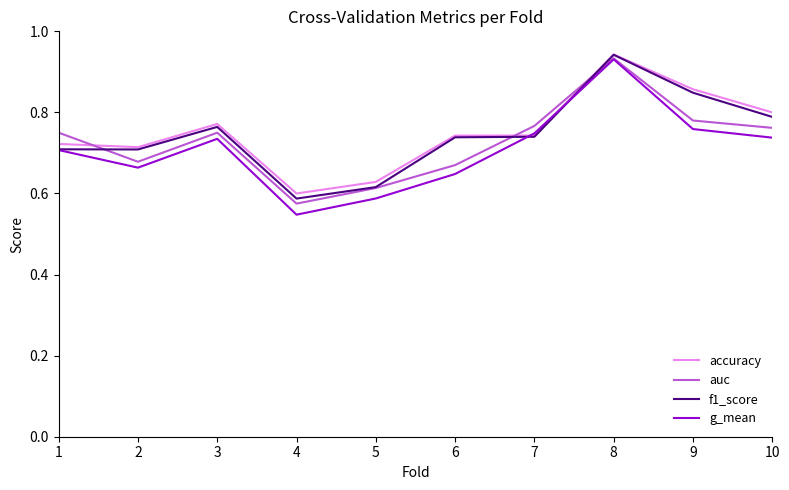

How many lines are shown in the chart?

4